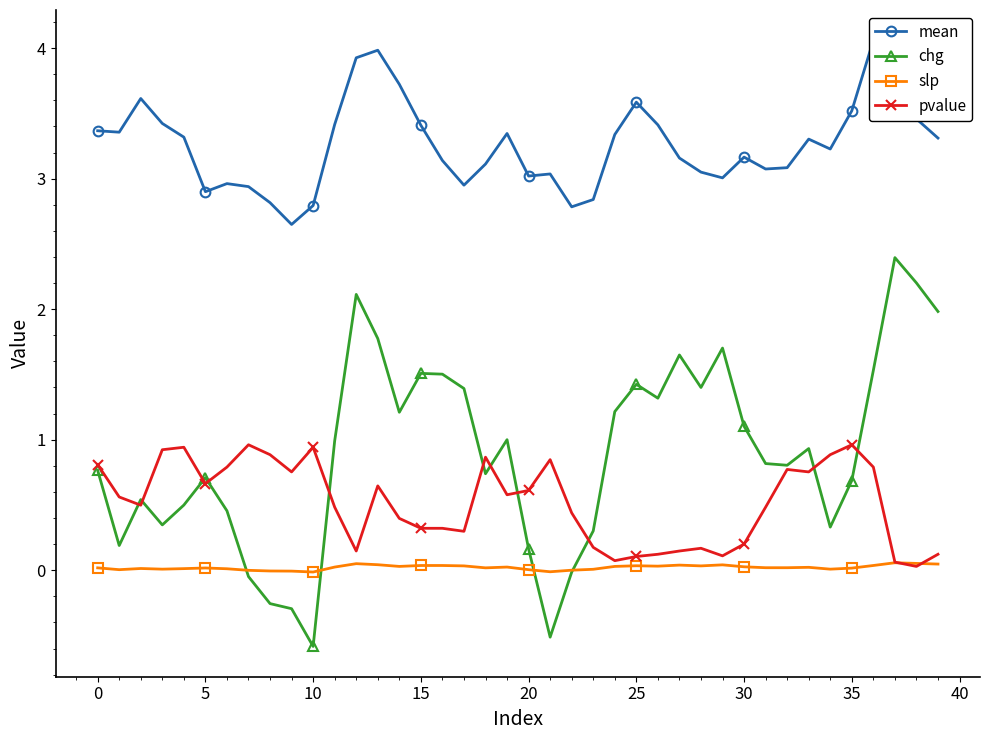

Reading left to right, what are all the values shown in this chart?

mean: 3.4	3.4	3.6	3.4	3.3	2.9	3.0	2.9	2.8	2.6	2.8	3.4	3.9	4.0	3.7	3.4	3.1	3.0	3.1	3.3	3.0	3.0	2.8	2.8	3.3	3.6	3.4	3.2	3.0	3.0	3.2	3.1	3.1	3.3	3.2	3.5	4.1	3.8	3.5	3.3
chg: 0.8	0.2	0.5	0.3	0.5	0.7	0.5	-0.0	-0.3	-0.3	-0.6	1.0	2.1	1.8	1.2	1.5	1.5	1.4	0.7	1.0	0.2	-0.5	-0.0	0.3	1.2	1.4	1.3	1.6	1.4	1.7	1.1	0.8	0.8	0.9	0.3	0.7	1.5	2.4	2.2	2.0
slp: 0.0	0.0	0.0	0.0	0.0	0.0	0.0	-0.0	-0.0	-0.0	-0.0	0.0	0.1	0.0	0.0	0.0	0.0	0.0	0.0	0.0	0.0	-0.0	-0.0	0.0	0.0	0.0	0.0	0.0	0.0	0.0	0.0	0.0	0.0	0.0	0.0	0.0	0.0	0.1	0.1	0.0
pvalue: 0.8	0.6	0.5	0.9	0.9	0.7	0.8	1.0	0.9	0.8	0.9	0.5	0.1	0.6	0.4	0.3	0.3	0.3	0.9	0.6	0.6	0.8	0.4	0.2	0.1	0.1	0.1	0.1	0.2	0.1	0.2	0.5	0.8	0.8	0.9	1.0	0.8	0.1	0.0	0.1